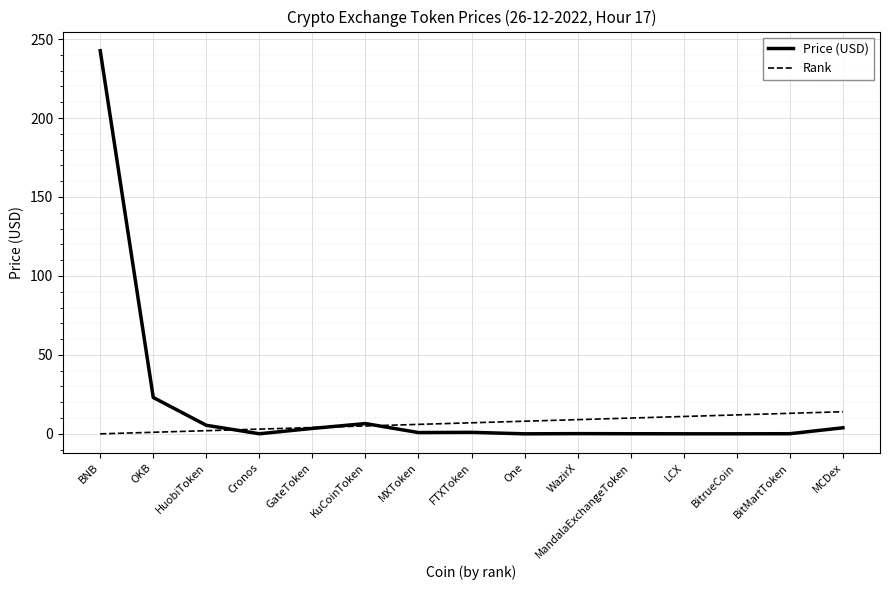

Is the value of Price (USD) at One greater than the value of Rank at BitMartToken?

No